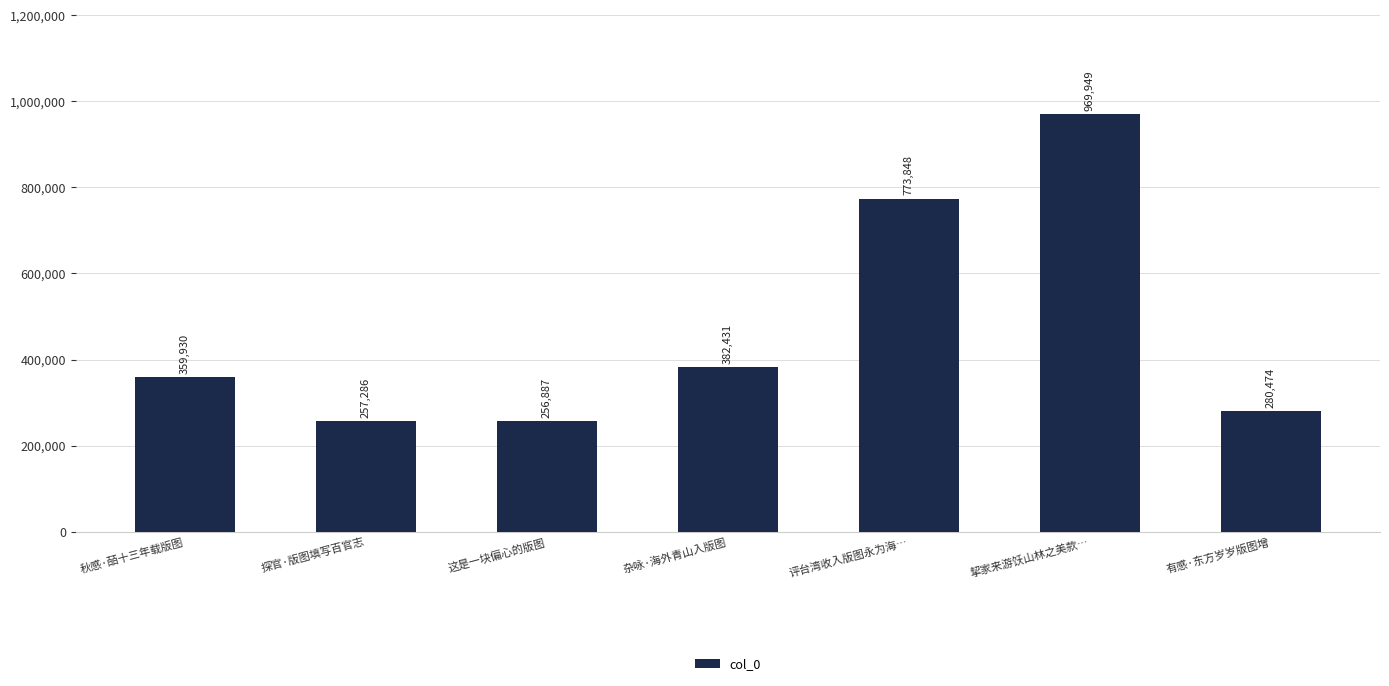

At which category does the chart reach its minimum across all series?

这是一块偏心的版图